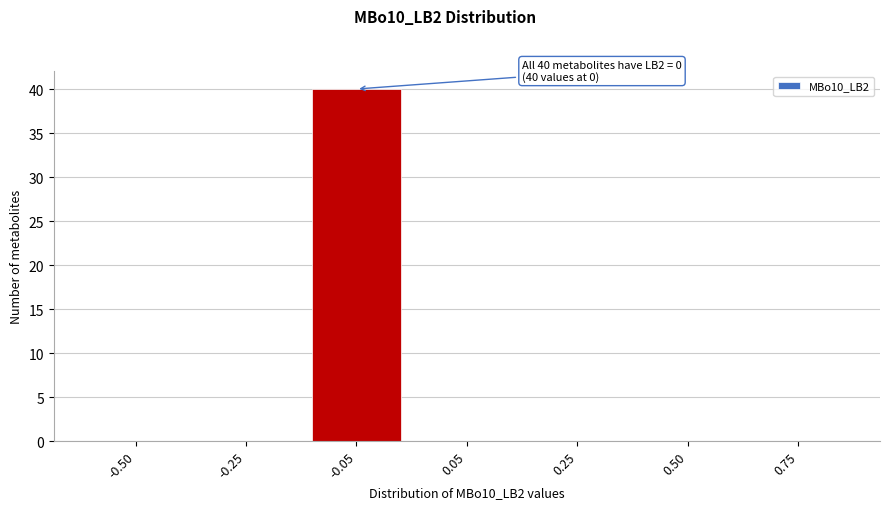

Reading right to left, list all the values displayed in this chart.

0.75=0	0.50=0	0.25=0	0.05=0	-0.05=40	-0.25=0	-0.50=0